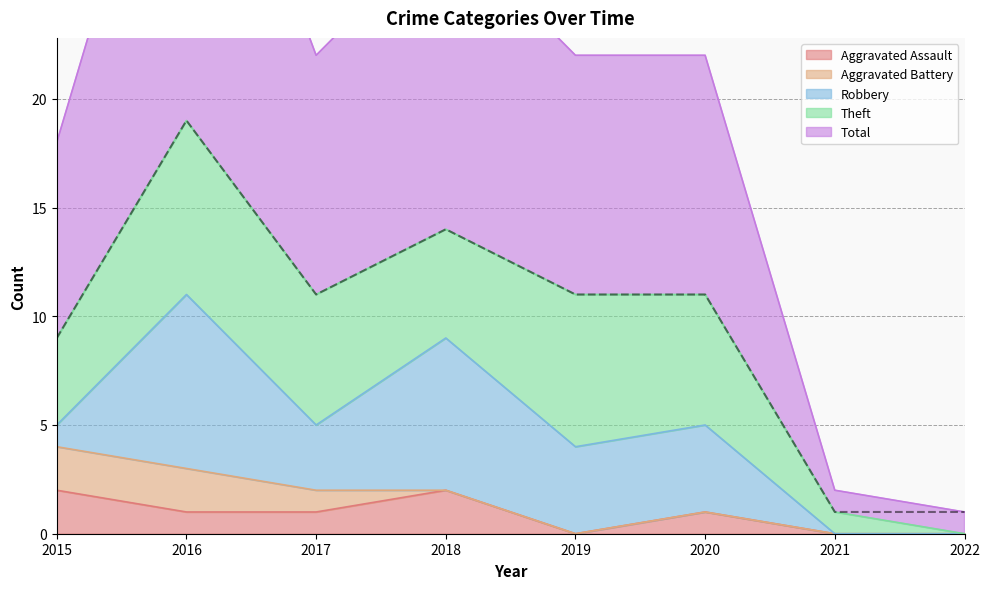

At how many categories does at least one series exceed 7?

6